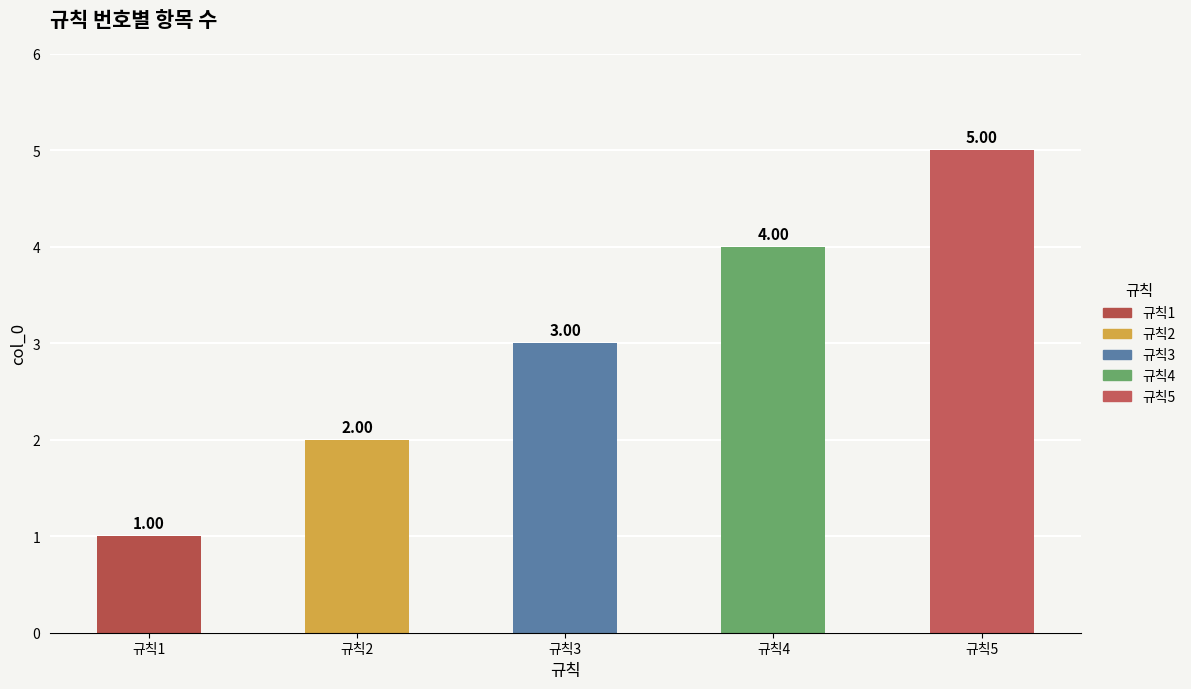

List the labels in order of value, smallest first.

규칙1, 규칙2, 규칙3, 규칙4, 규칙5